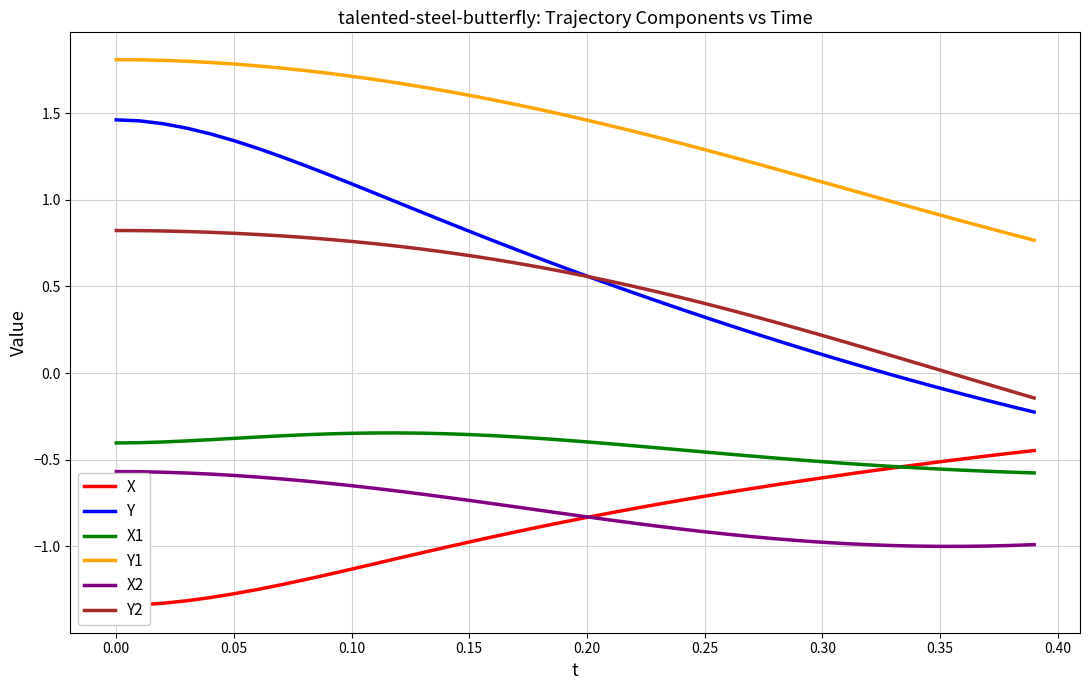

At how many categories does at least one series exceed -1?

40